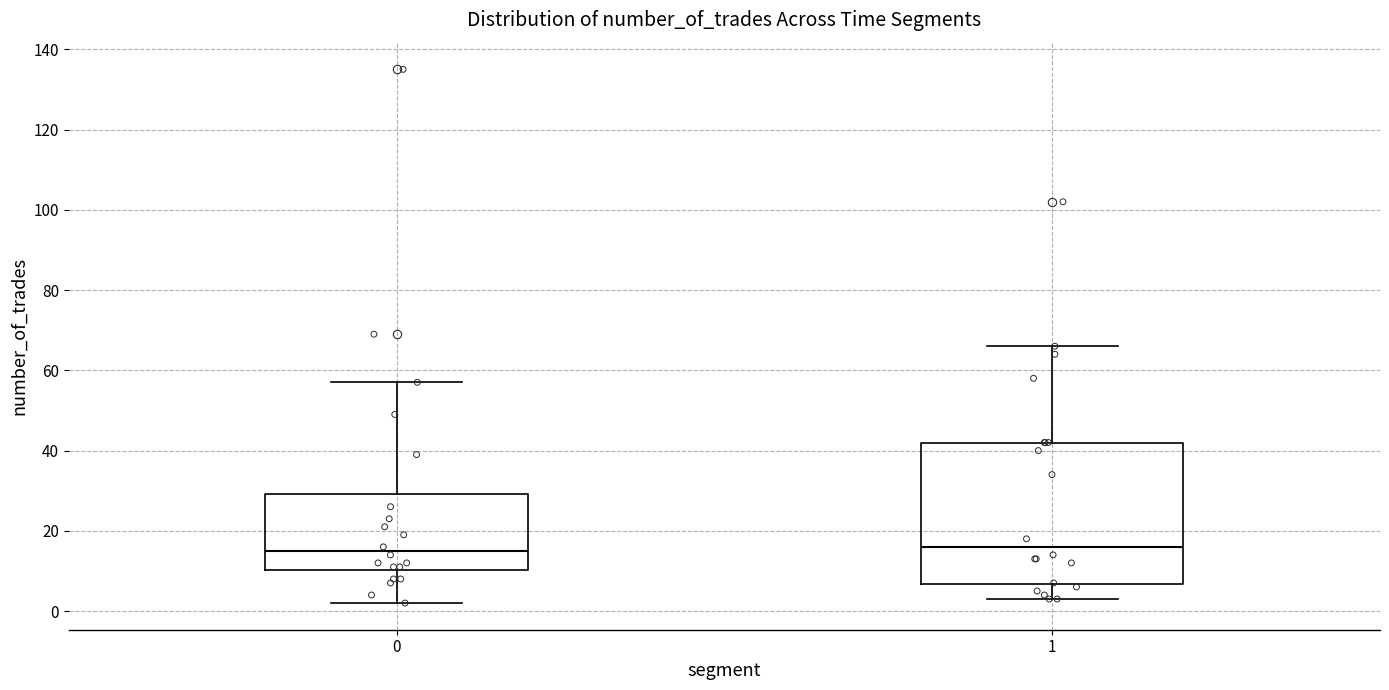

Where is the upper edge of the box at x = 1 on the y-axis? The values are not printed on the chart, so give them approximately, as read against the axis.

42